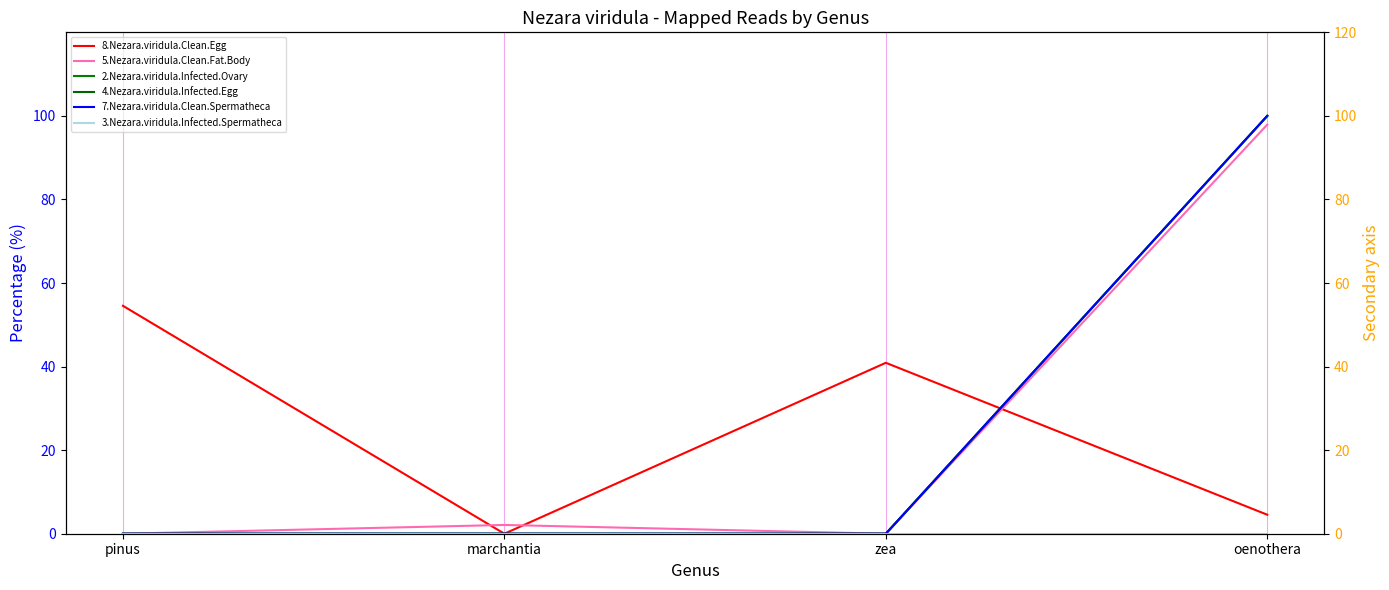

What is the spread (max minus min) of values at zea?

40.9